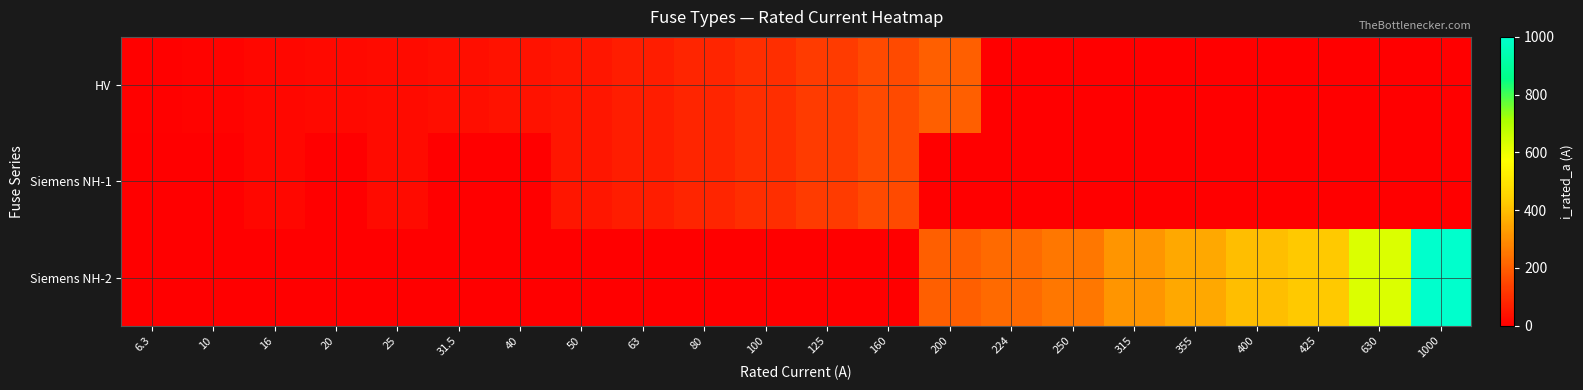

Reading left to right, extract all data points from this chart.

HV: 6.3=6.3	10=10.0	16=16.0	20=20.0	25=25.0	31.5=31.5	40=40.0	50=50.0	63=63.0	80=80.0	100=100.0	125=125.0	160=160.0	200=200.0	224=-1.0	250=-1.0	315=-1.0	355=-1.0	400=-1.0	425=-1.0	630=-1.0	1000=-1.0
Siemens NH-1: 6.3=-1.0	10=-1.0	16=16.0	20=-1.0	25=25.0	31.5=-1.0	40=-1.0	50=50.0	63=63.0	80=80.0	100=100.0	125=125.0	160=160.0	200=-1.0	224=-1.0	250=-1.0	315=-1.0	355=-1.0	400=-1.0	425=-1.0	630=-1.0	1000=-1.0
Siemens NH-2: 6.3=-1.0	10=-1.0	16=-1.0	20=-1.0	25=-1.0	31.5=-1.0	40=-1.0	50=-1.0	63=-1.0	80=-1.0	100=-1.0	125=-1.0	160=-1.0	200=200.0	224=224.0	250=250.0	315=315.0	355=355.0	400=400.0	425=425.0	630=630.0	1000=1000.0